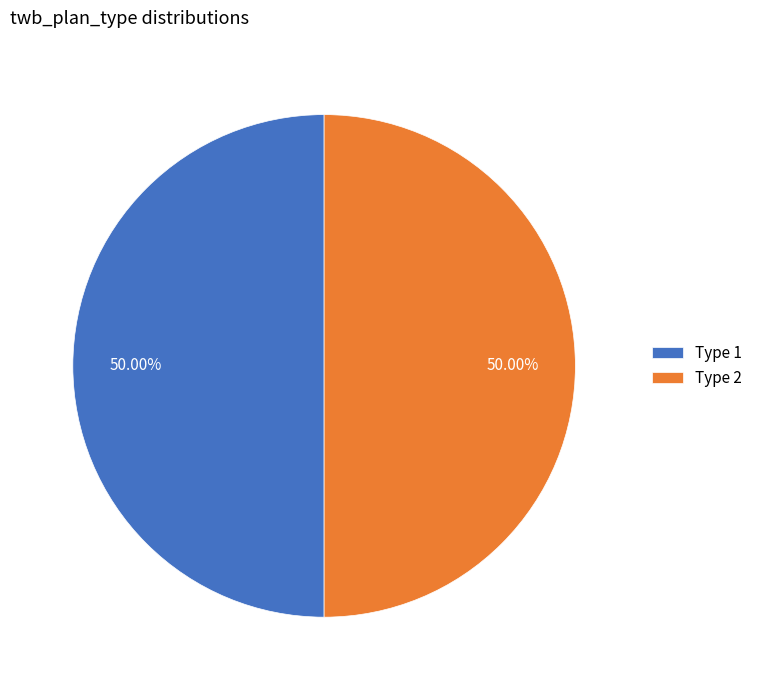

What is the ratio of the value at Type 1 to the value at Type 2?

1.0